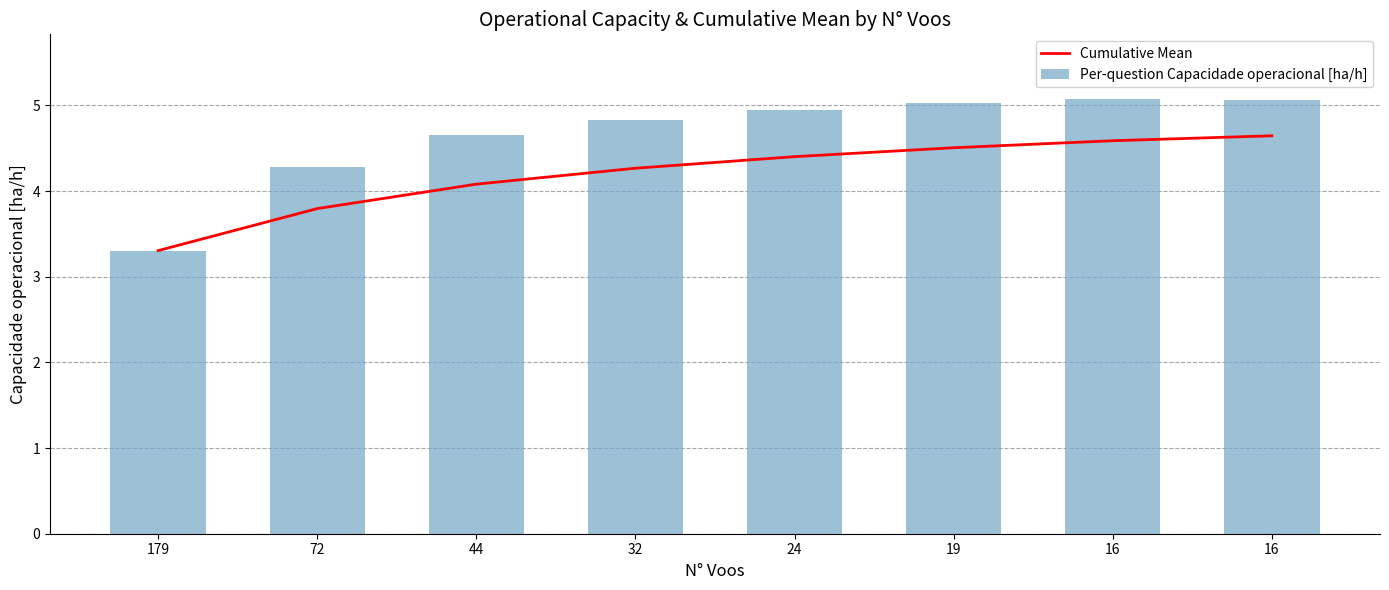

Count the number of categories in the chart.

8